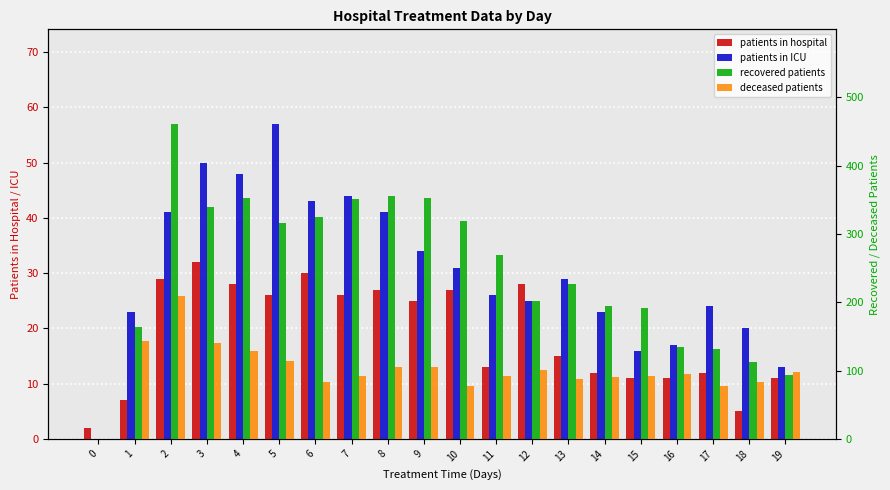

Which series has the largest total across all categories?

recovered patients